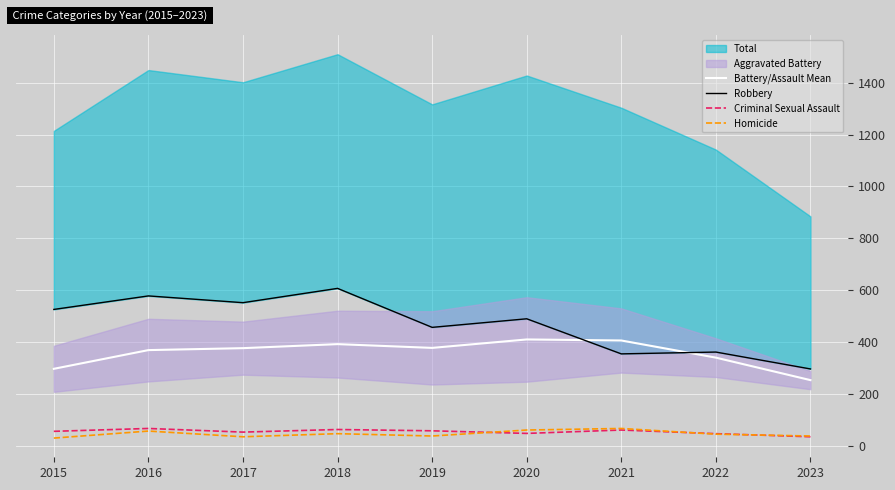

Reading left to right, what are all the values shown in this chart?

Battery/Assault Mean: 298.5	370.5	378.0	393.5	379.0	411.5	407.5	341.5	255.0
Robbery: 527.0	579.0	553.0	608.0	458.0	491.0	356.0	363.0	298.0
Criminal Sexual Assault: 58.0	69.0	55.0	65.0	60.0	50.0	63.0	49.0	37.0
Homicide: 32.0	59.0	37.0	49.0	40.0	63.0	69.0	47.0	40.0